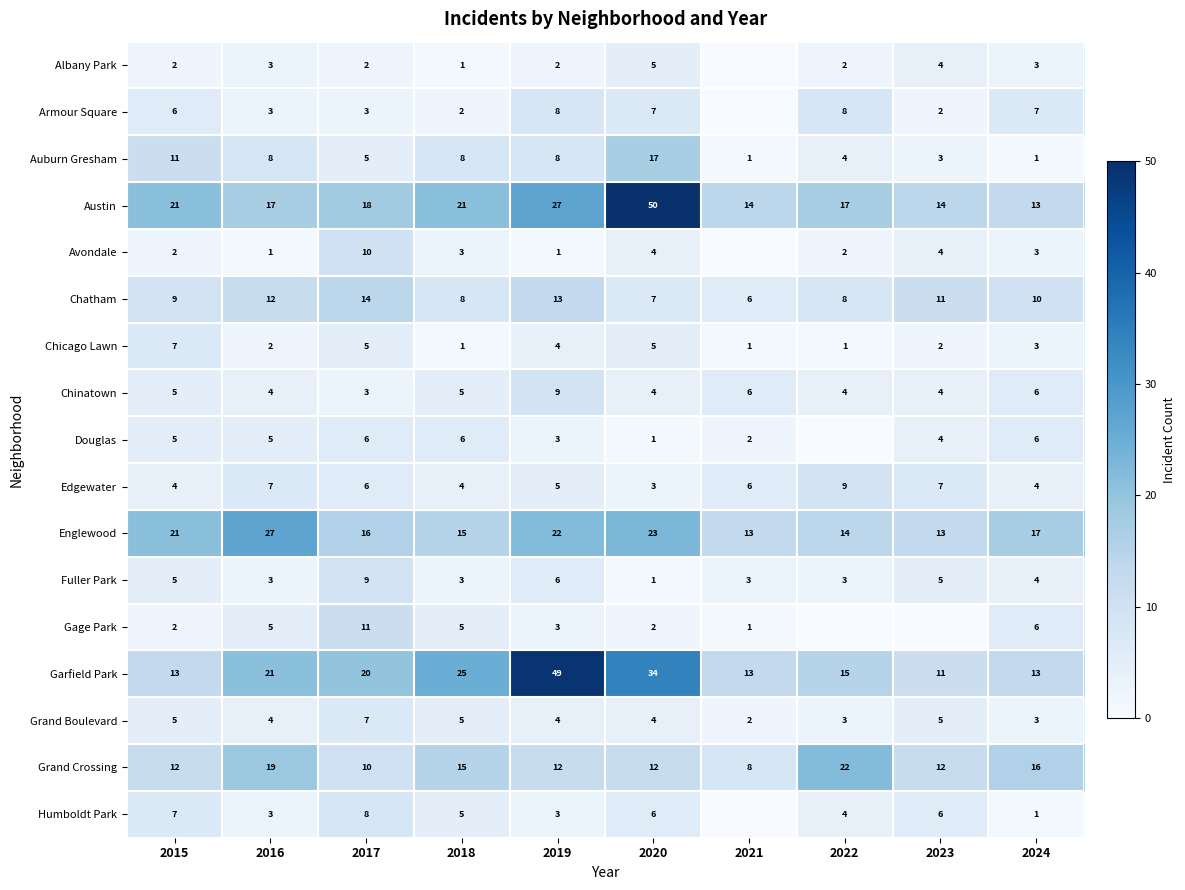

What is the greatest value displayed?

50